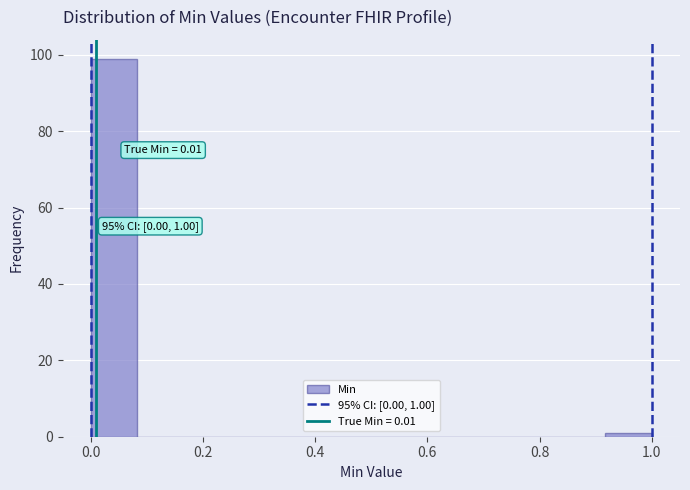

Over which range of the x-axis is the bar tallest?

0.00 to 0.08